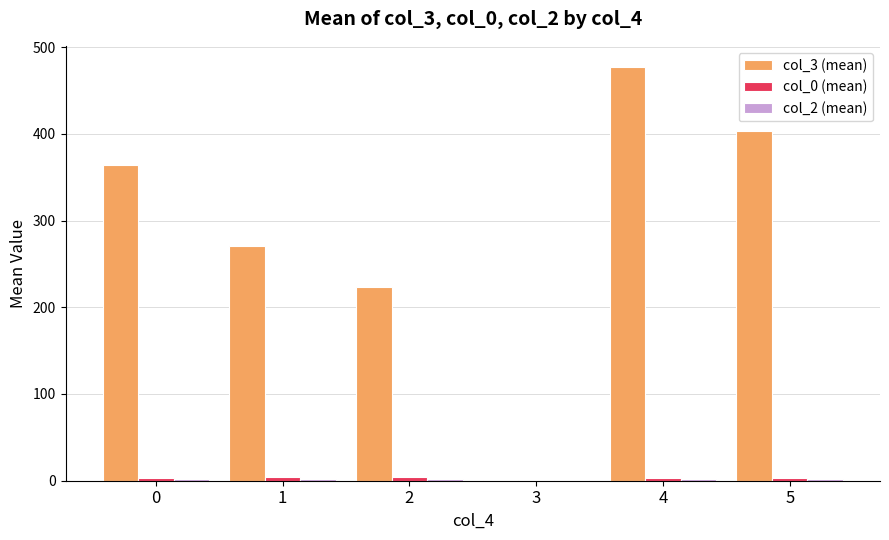

What is the maximum value shown in the chart?

477.5